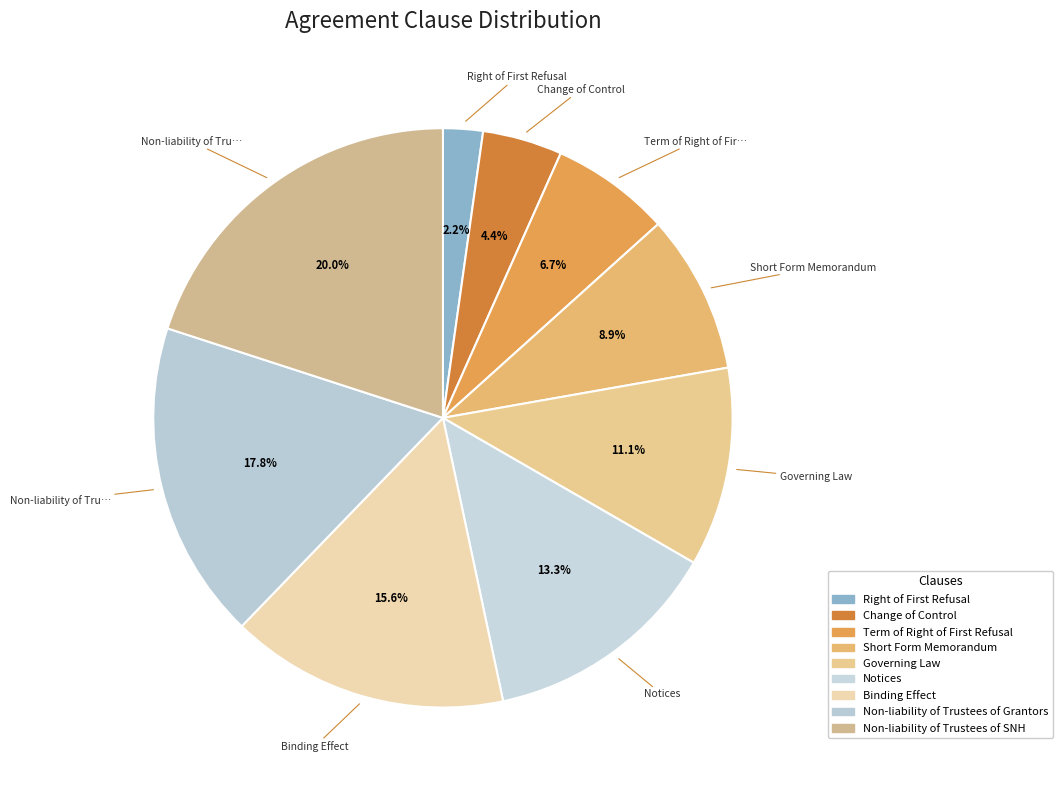

Which category has the smallest portion of the pie?

Right of First Refusal